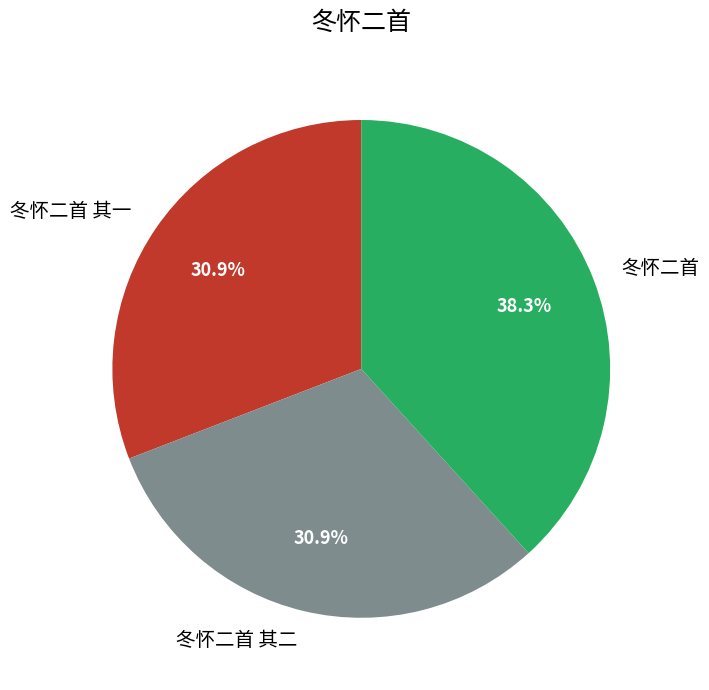

What is the ratio of the value at 冬怀二首 to the value at 冬怀二首 其二?

1.2